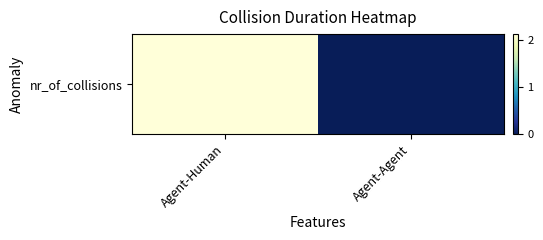

How many values are below 2?

1